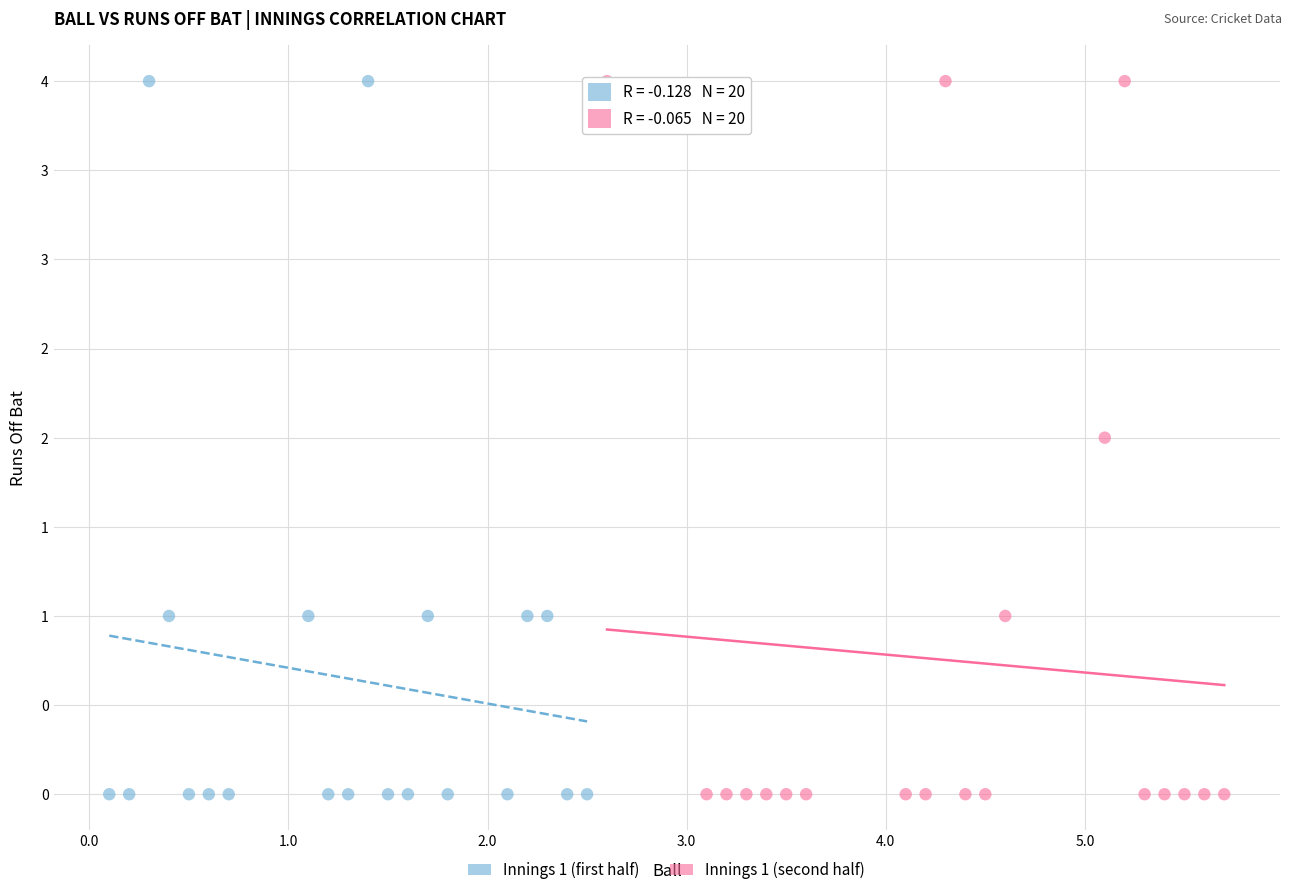

What are all the series names shown in the legend?

Innings 1 (first half), Innings 1 (second half)